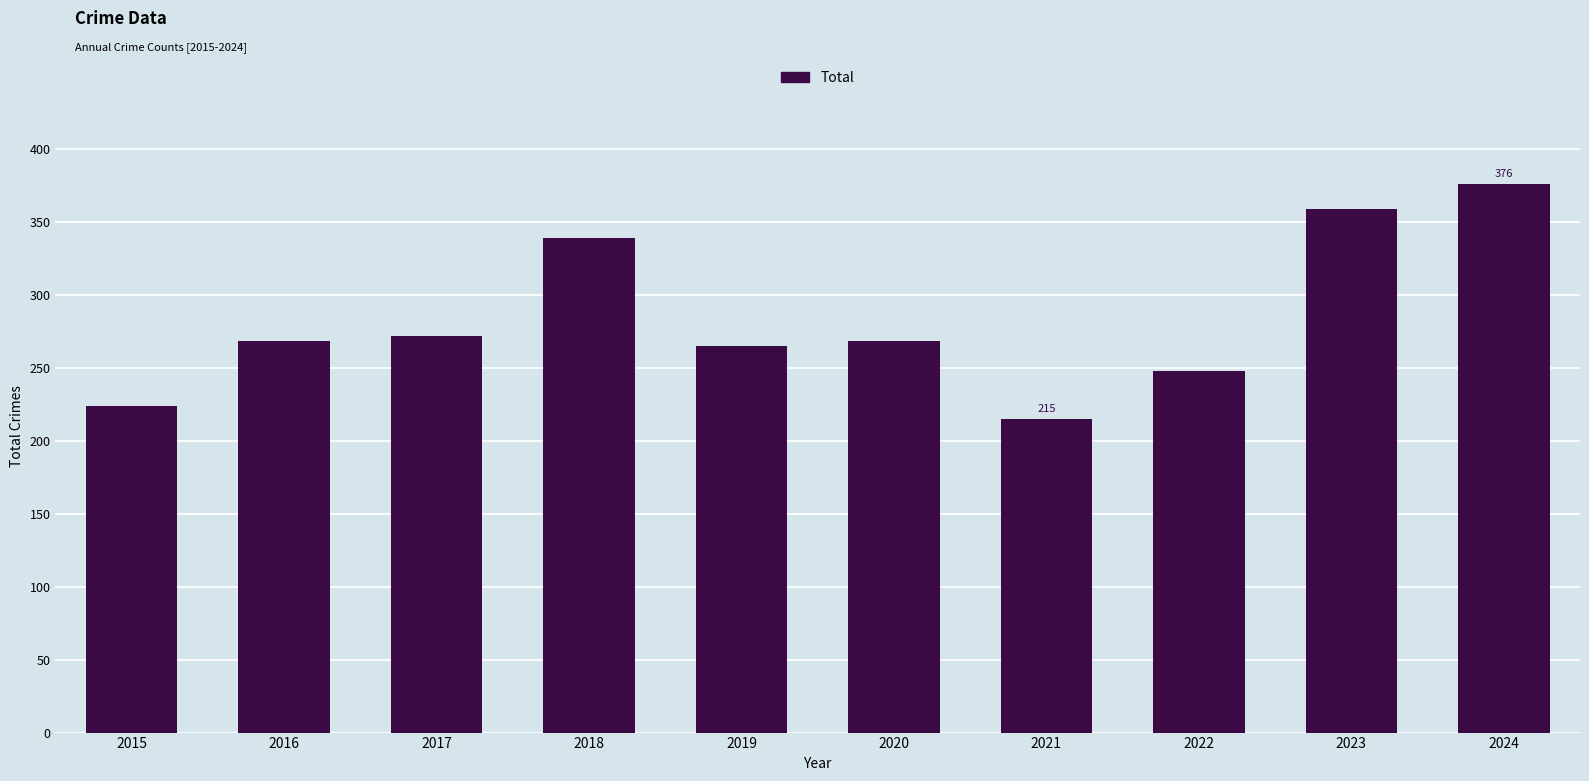

Which has a higher value, 2021 or 2017?

2017